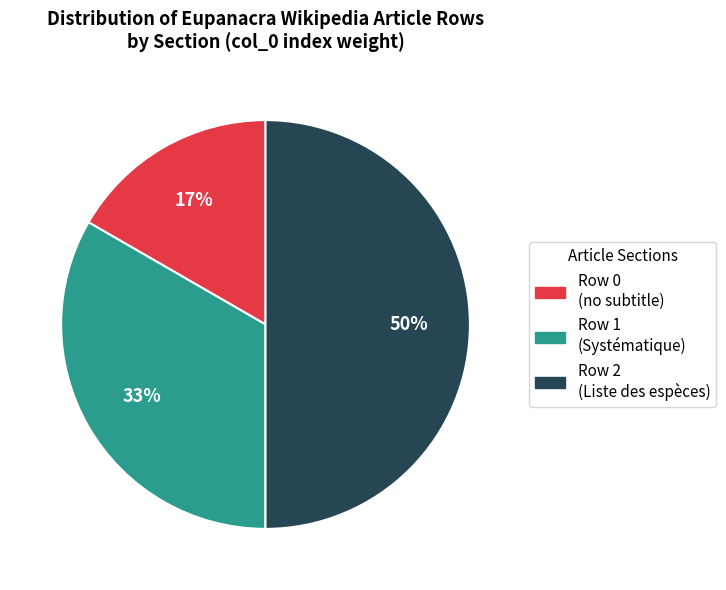

To the nearest percent, what is the difference between the largest and smallest slice percentages?

33%